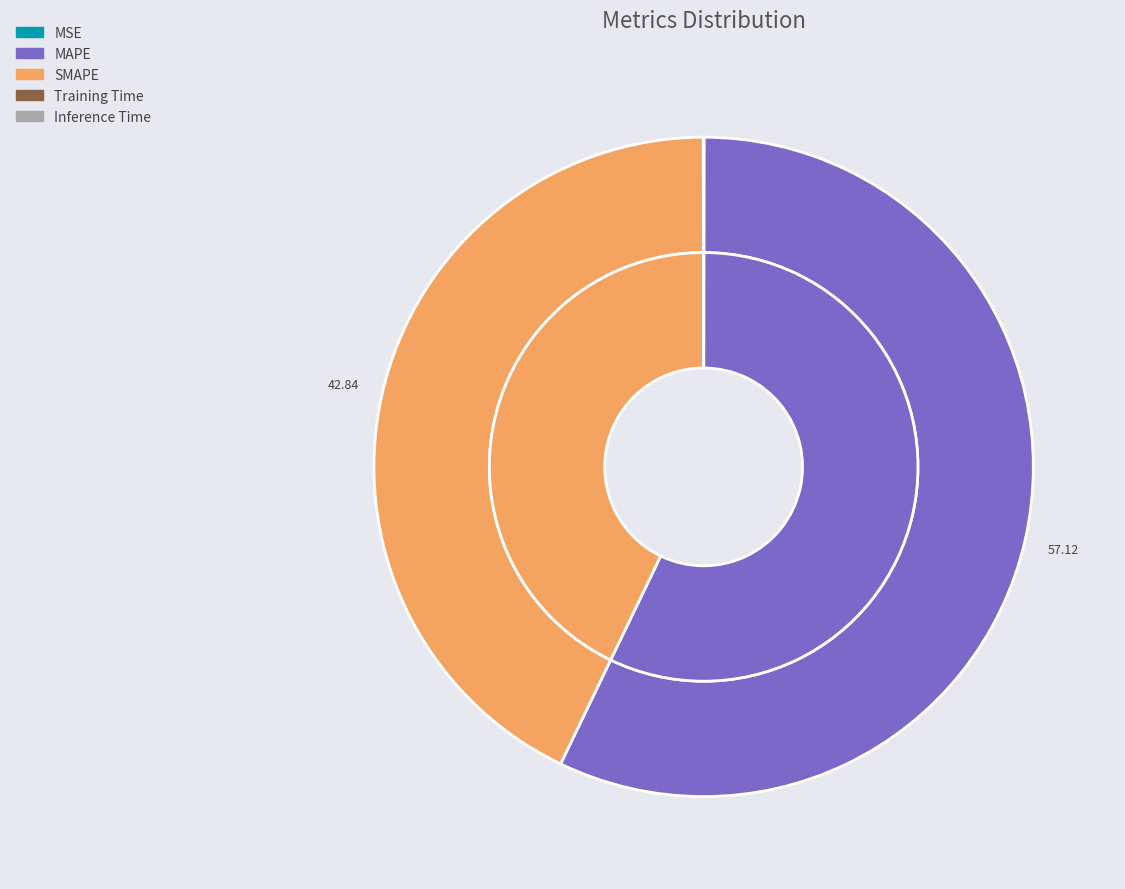

What is the largest slice in the pie chart?

MAPE